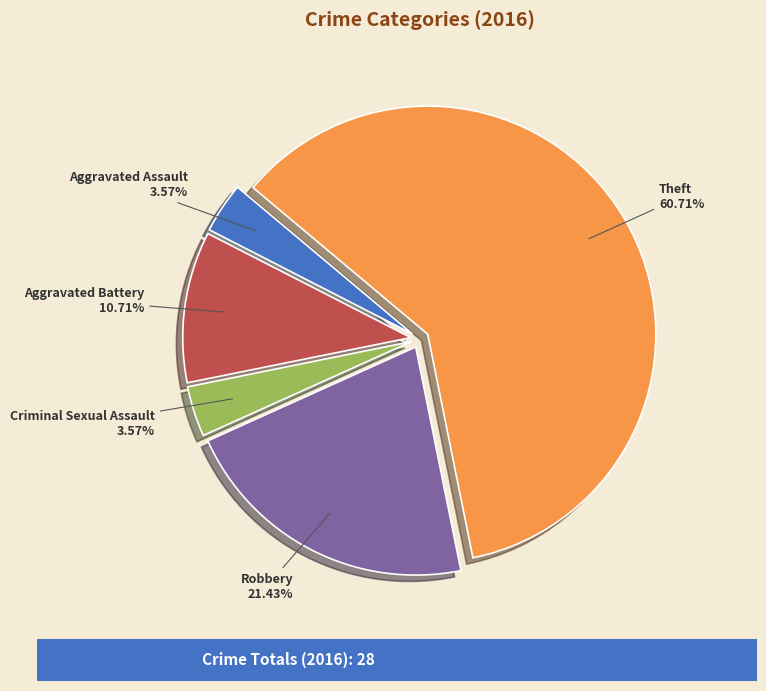

What portion of the pie excludes Aggravated Assault?

96.4%